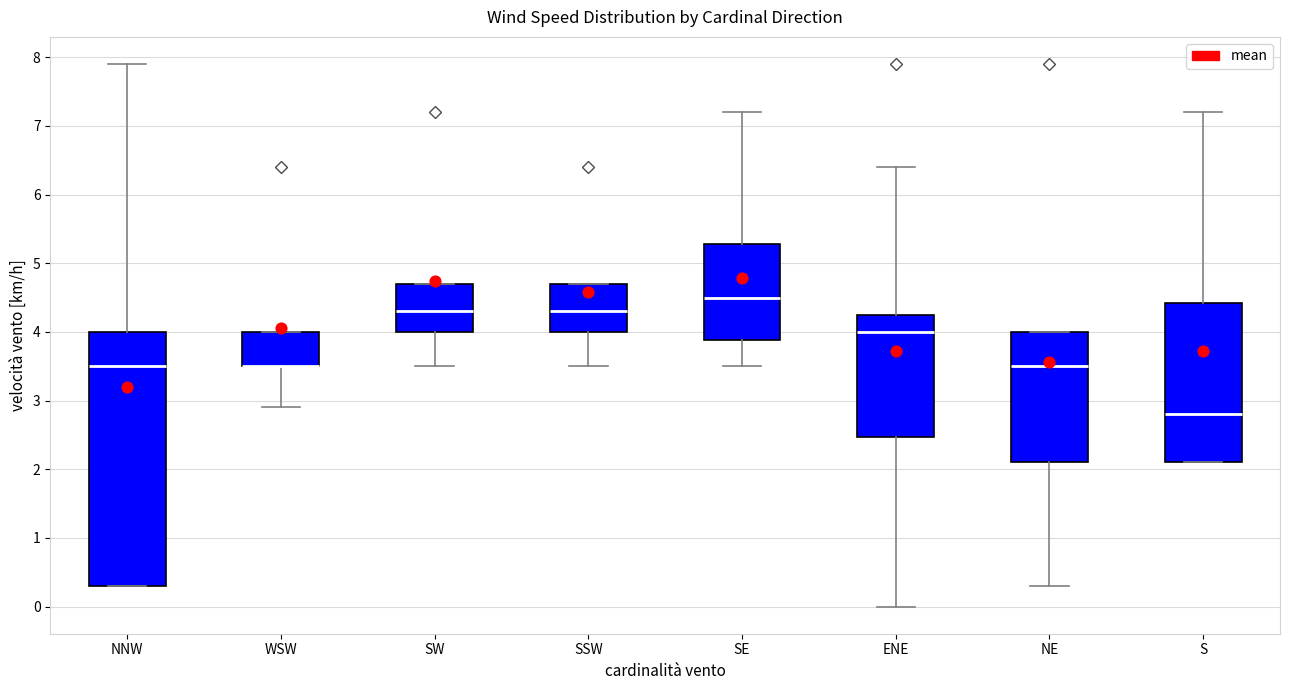

Which box is the tallest, from its lower edge to its upper edge?

NNW